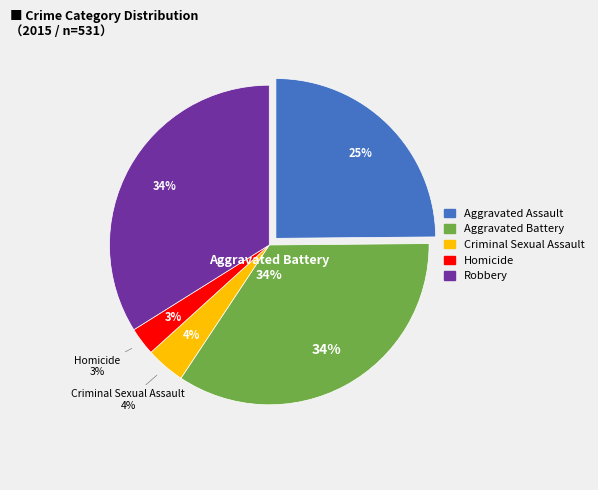

True or false: Robbery accounts for 45% of the total.

False